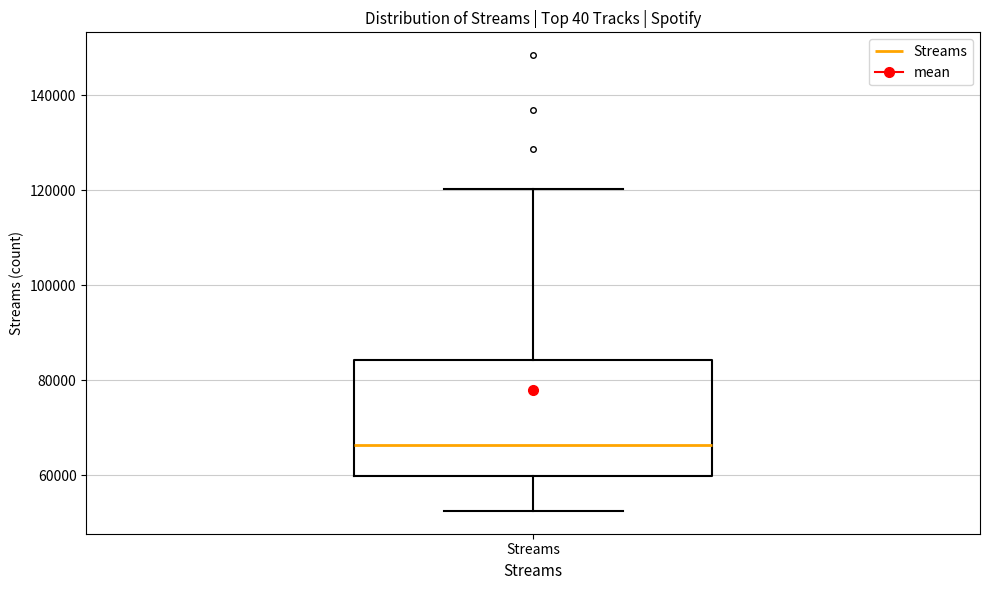

Read this box plot against the y-axis: the position of the median line, the range covered by the box, and the ends of both whiskers. The values are not printed on the chart, so give them approximately, as read against the axis.

median 66000, box 60000 to 84000, whiskers 52000 to 120000